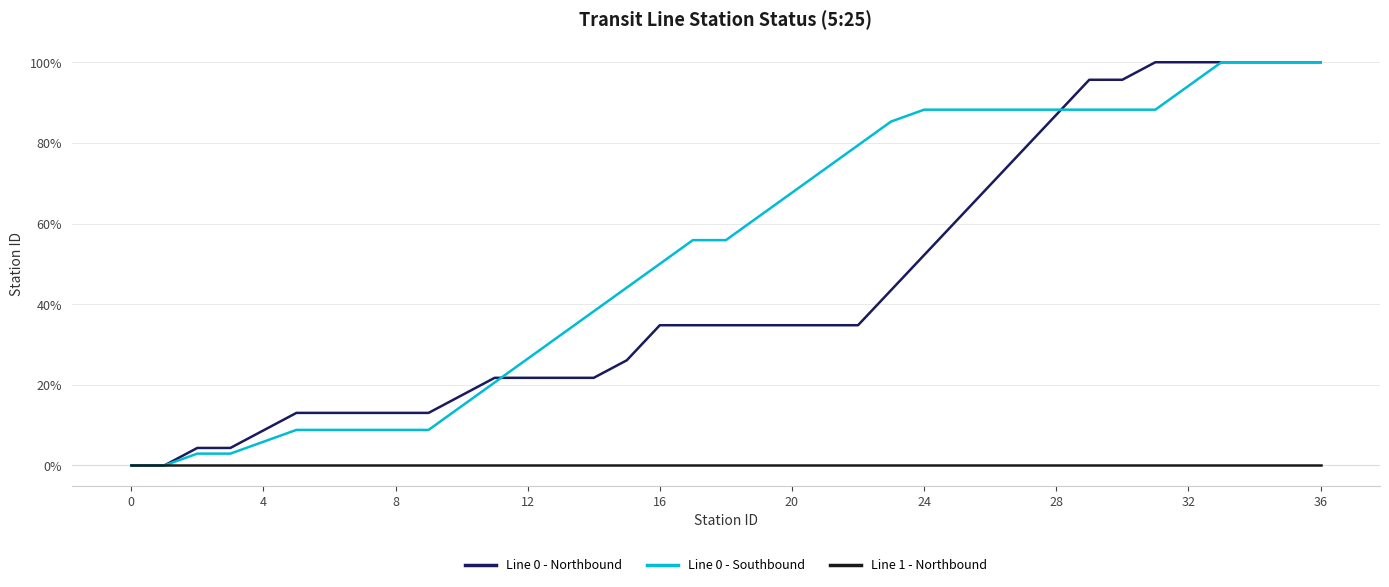

Which series has the largest total across all categories?

Line 0 - Southbound